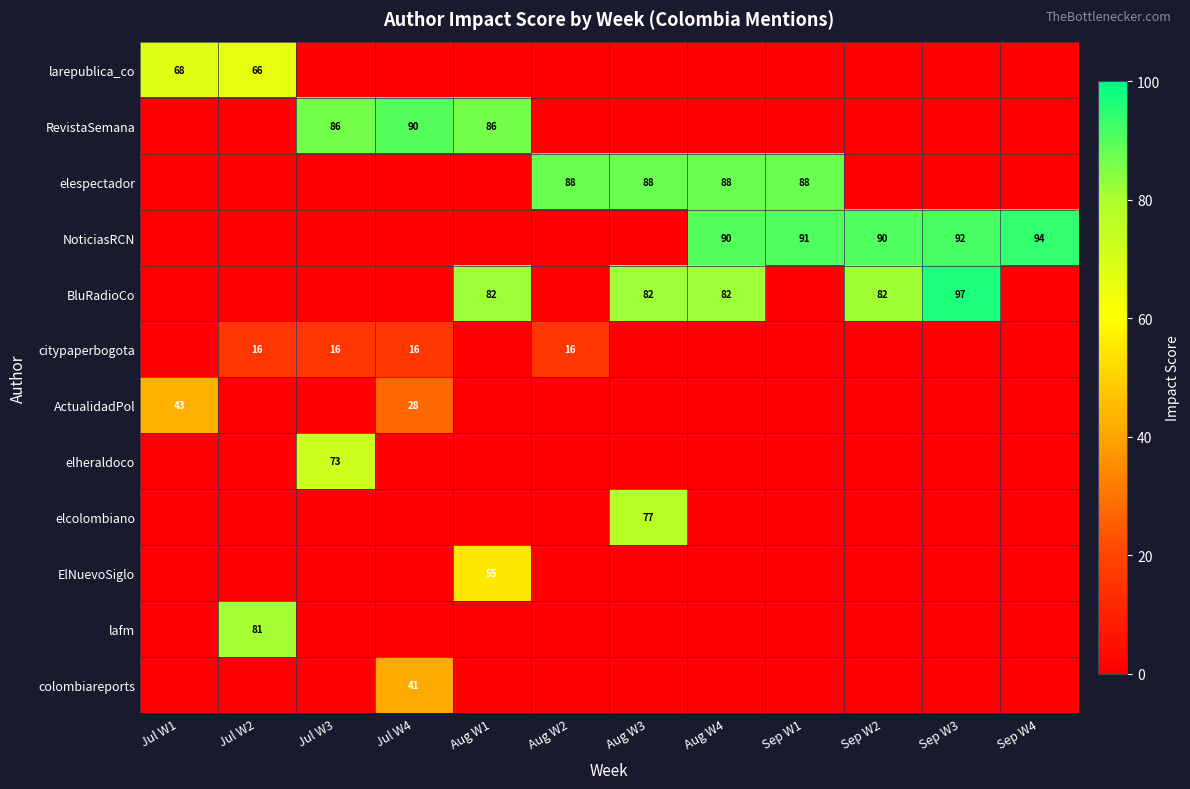

True or false: elespectador has a value of 88 at Aug W3.

True